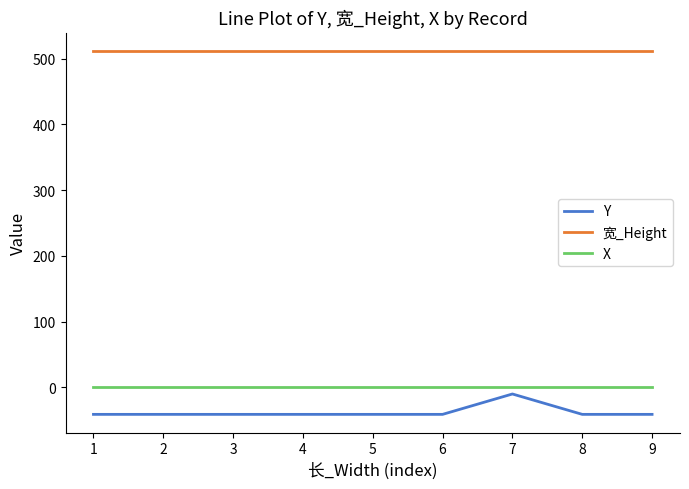

True or false: 宽_Height and Y intersect in this chart.

False